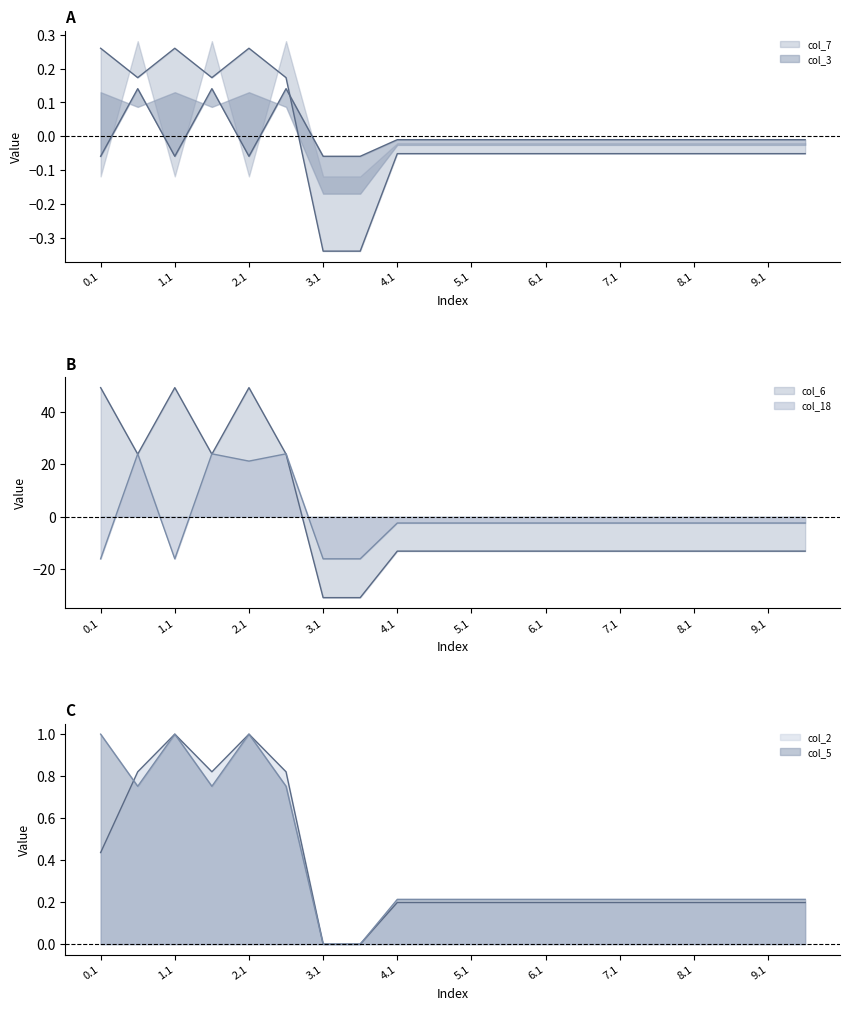

True or false: col_7 and col_5 intersect in this chart.

False